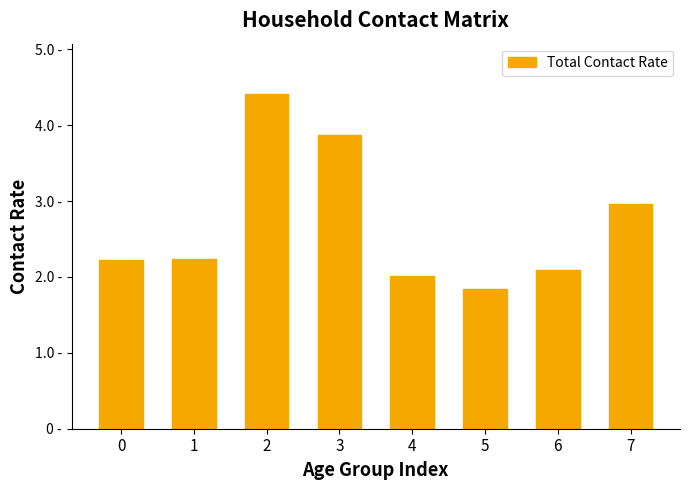

True or false: the data shows 0.7 at 6.

False